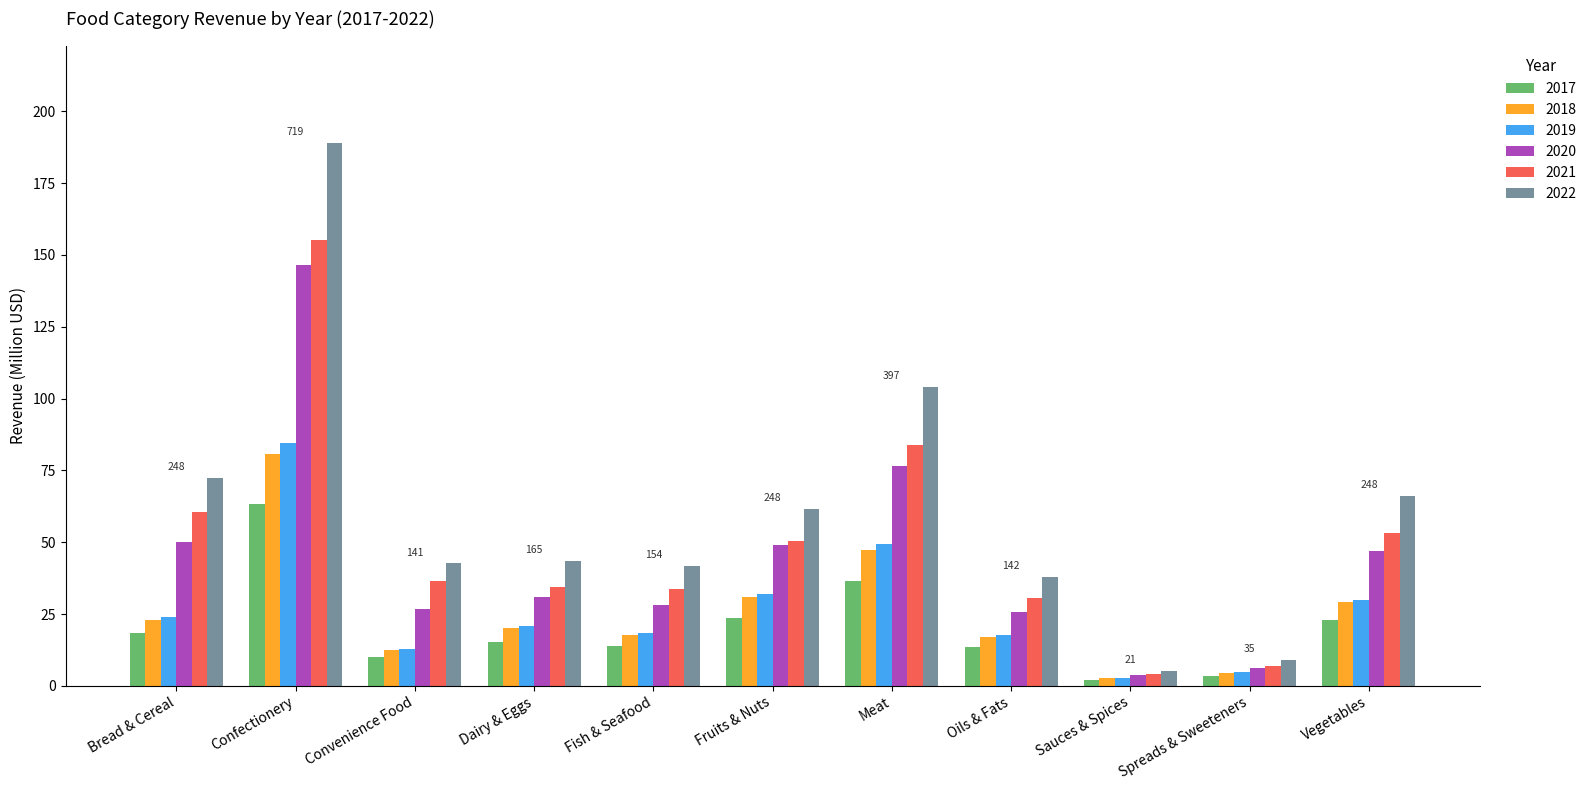

Which series has the widest spread of values?

2022